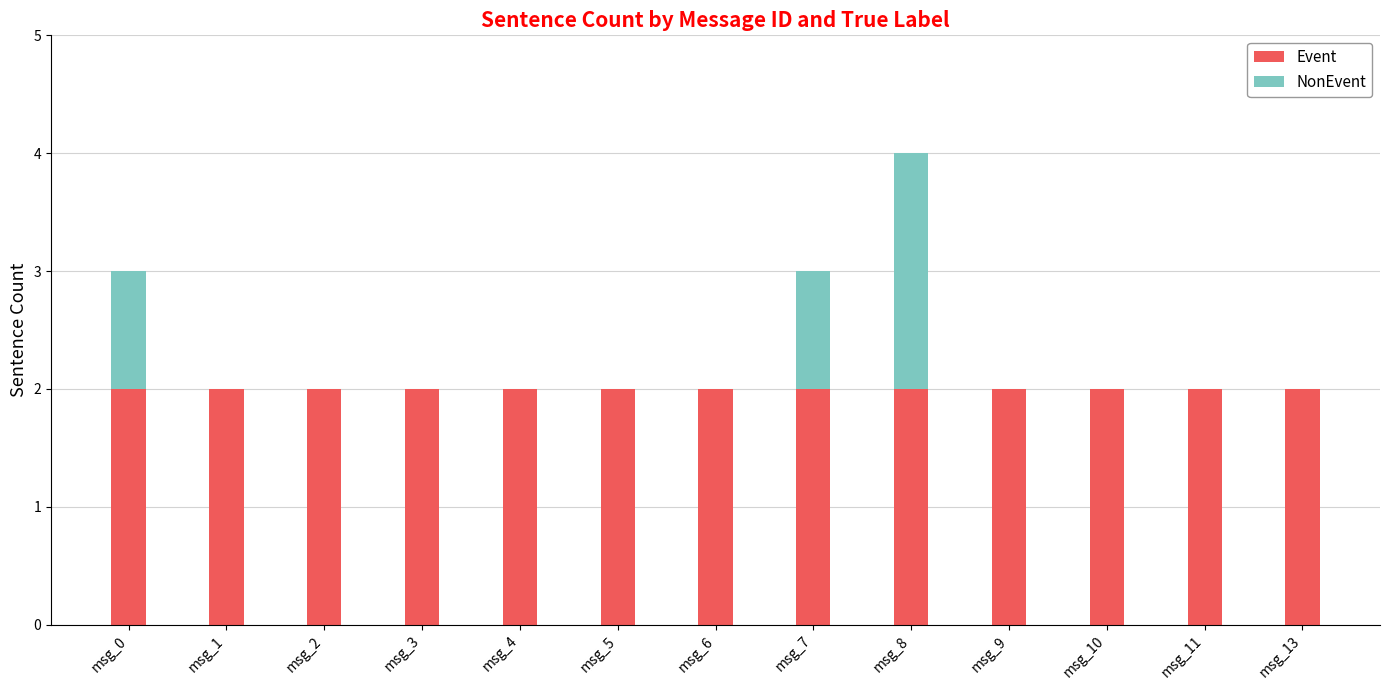

What is the sum of the Event values at msg_7 and msg_13?

4